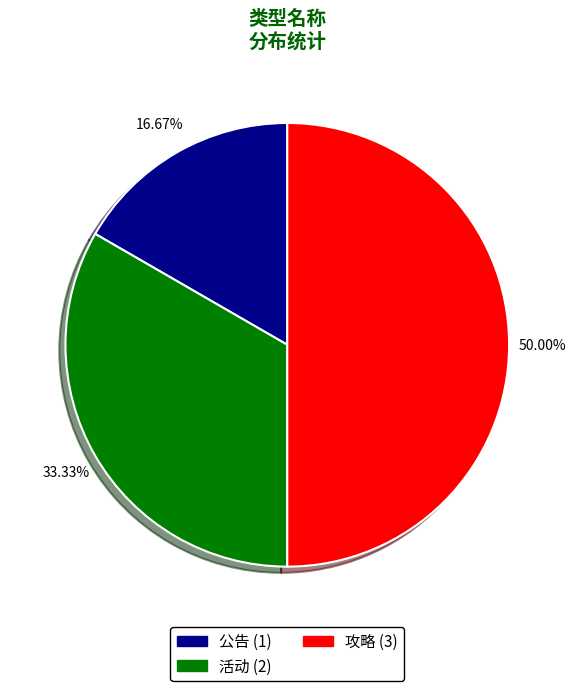

Combined, do 活动 and 攻略 account for over 50%?

Yes